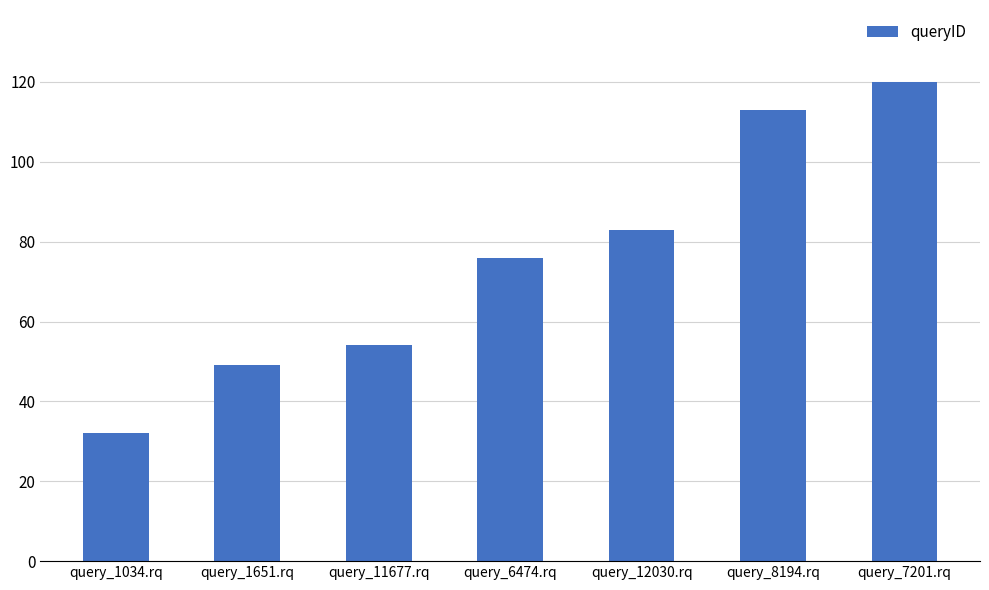

Rank the categories by value from highest to lowest.

query_7201.rq, query_8194.rq, query_12030.rq, query_6474.rq, query_11677.rq, query_1651.rq, query_1034.rq